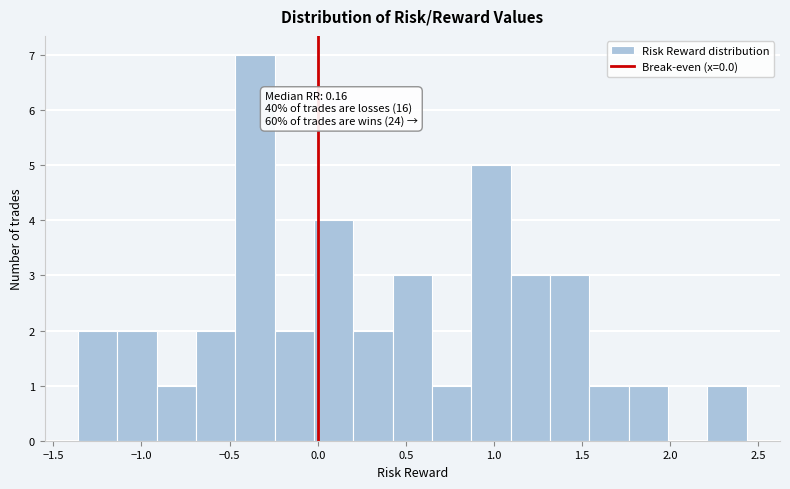

Which range on the x-axis has the tallest bar?

-0.45 to -0.25